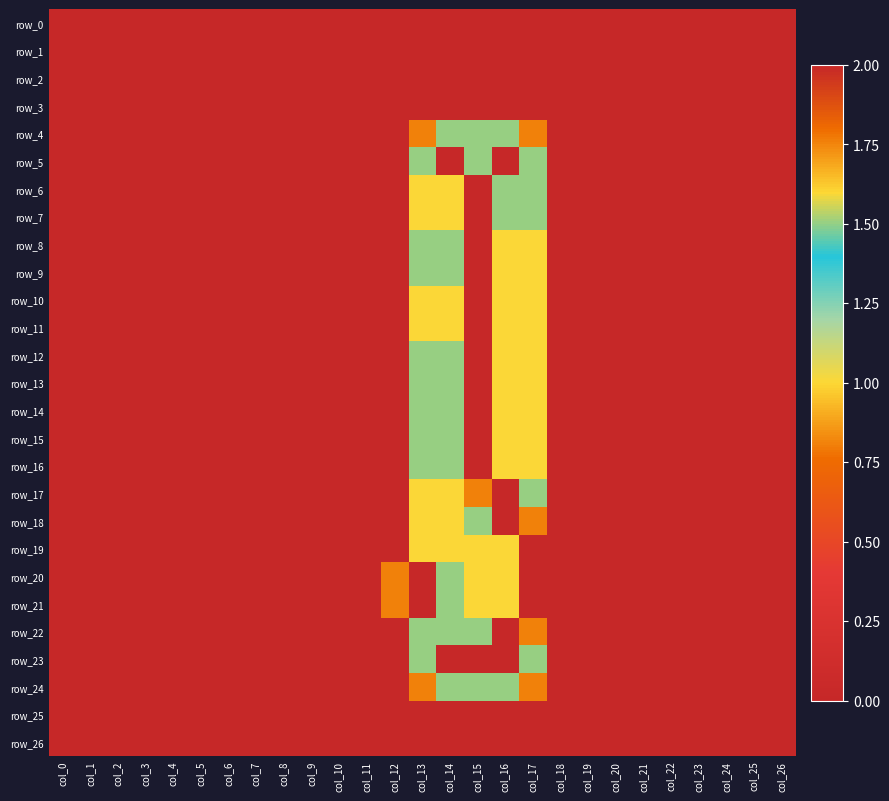

How many distinct data groups are displayed?

27